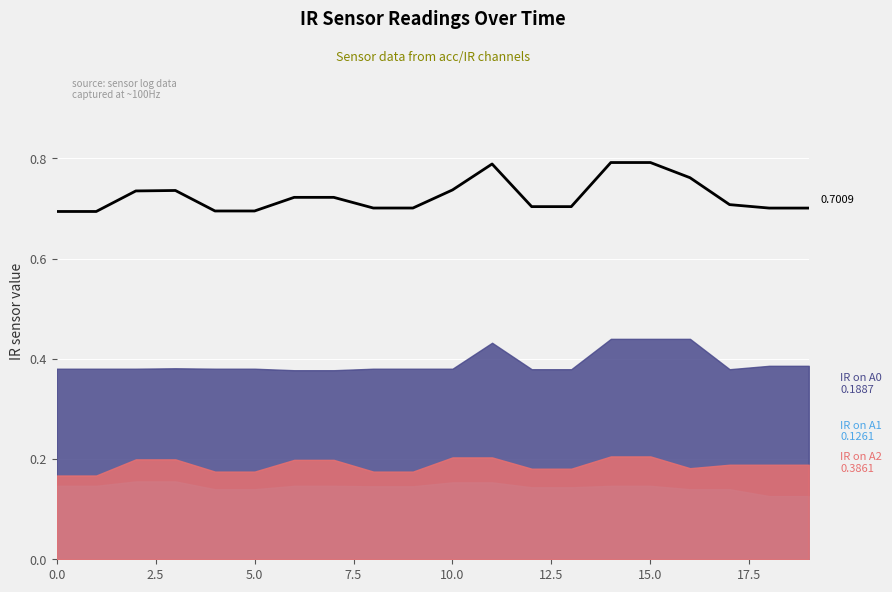

What is the sum of all values?

14.5